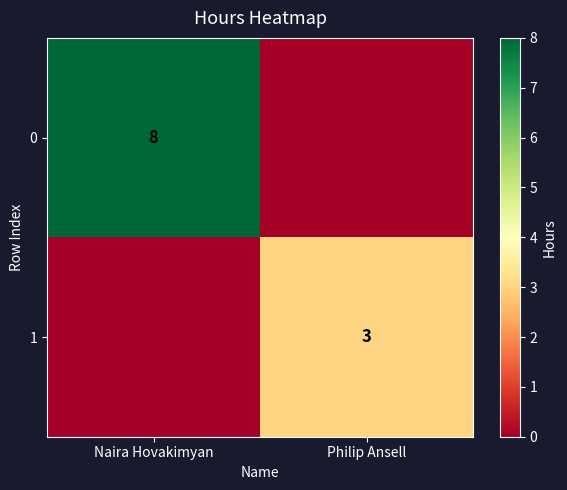

At which category does the chart reach its minimum across all series?

Philip Ansell